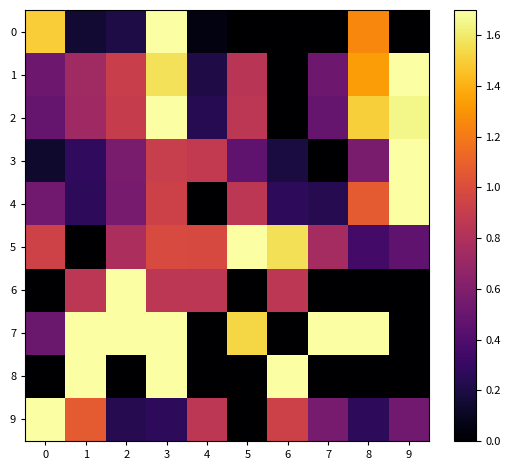

At which category is the sum across all series the highest?

3